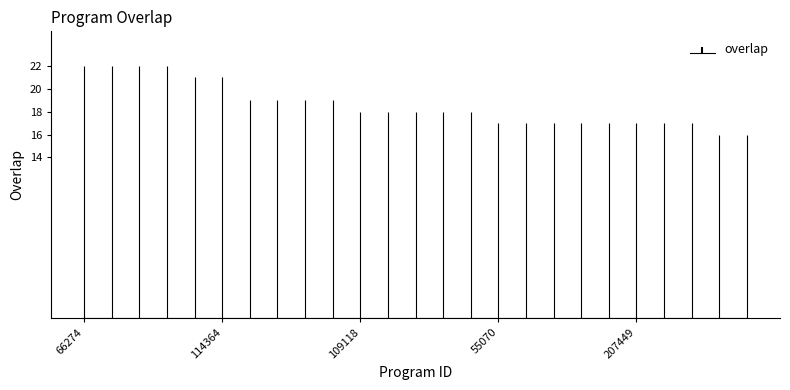

Which label corresponds to the largest value in the chart?

66274